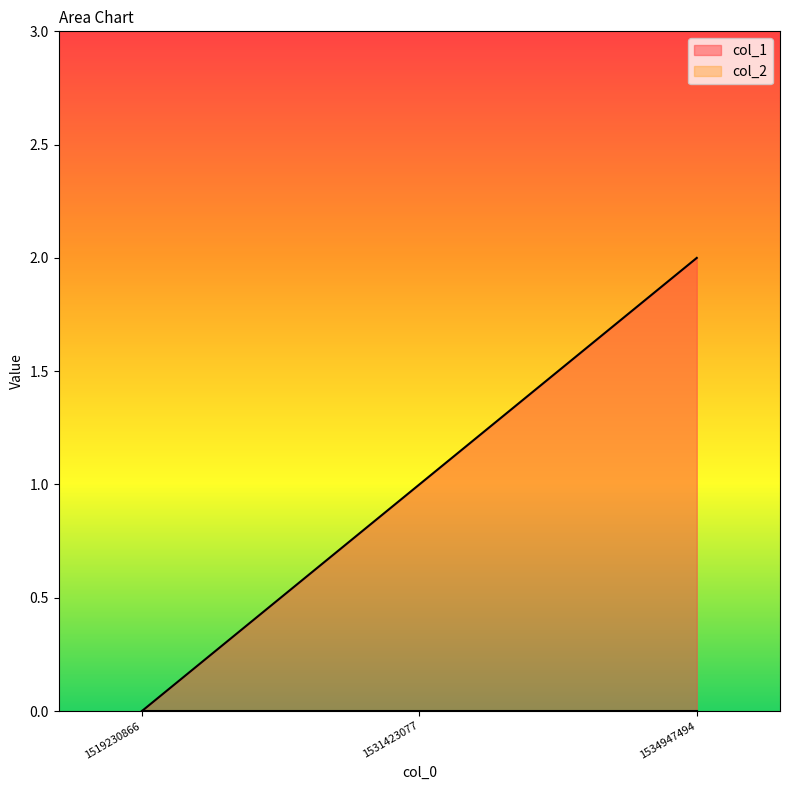

What is the difference between the maximum and minimum values?

2